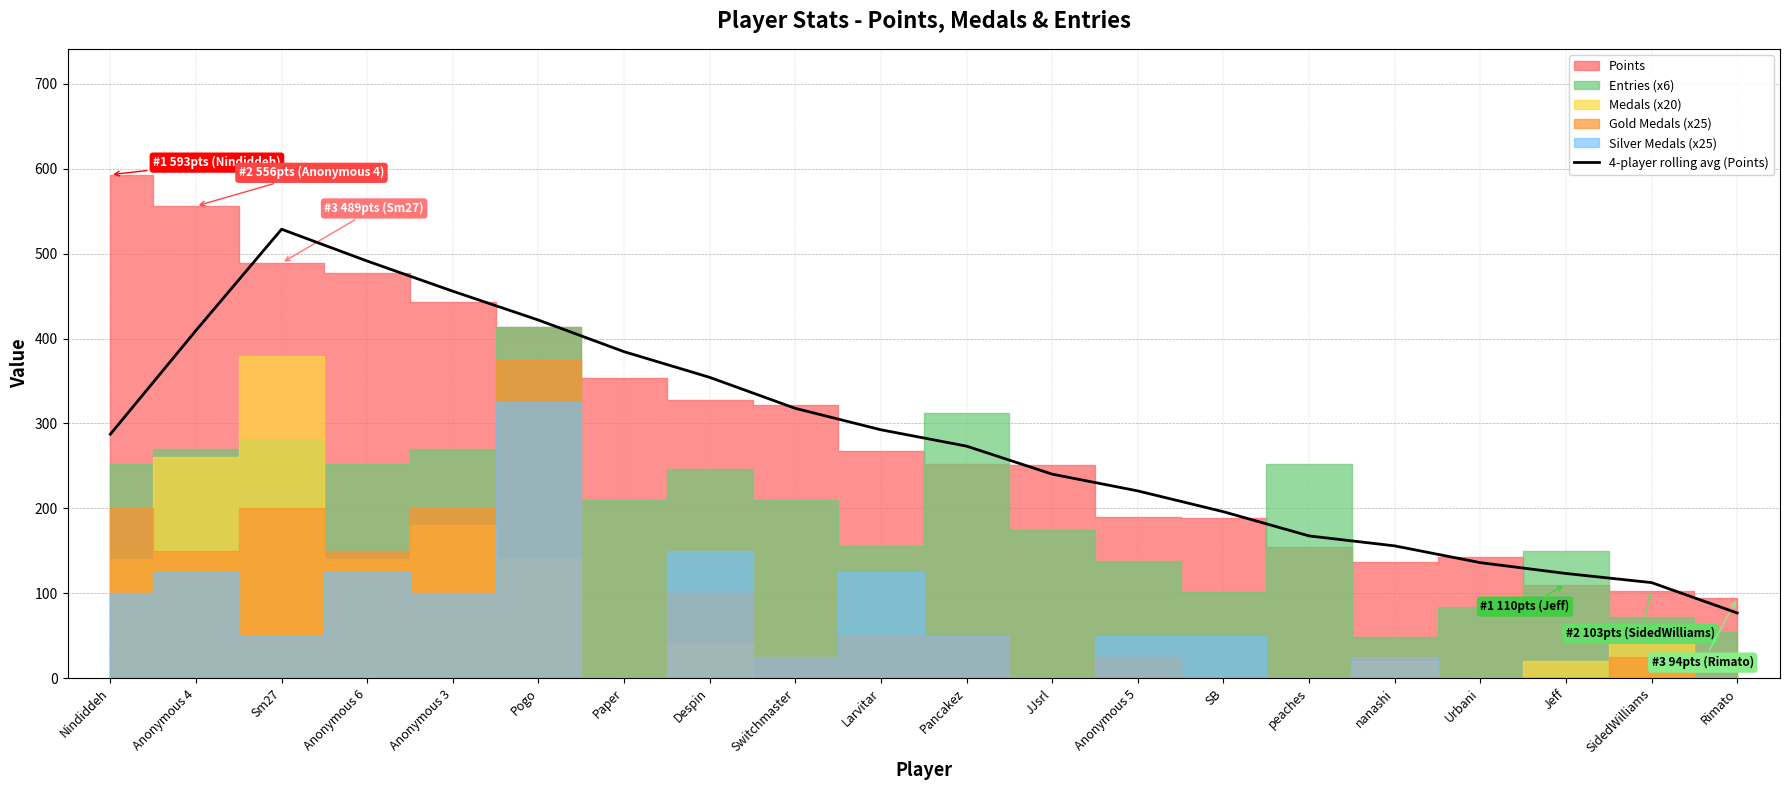

What is the average value?

282.2